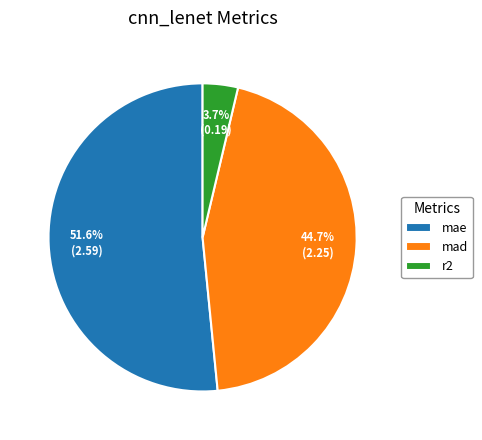

Is it true that mae is 52% of the pie?

True